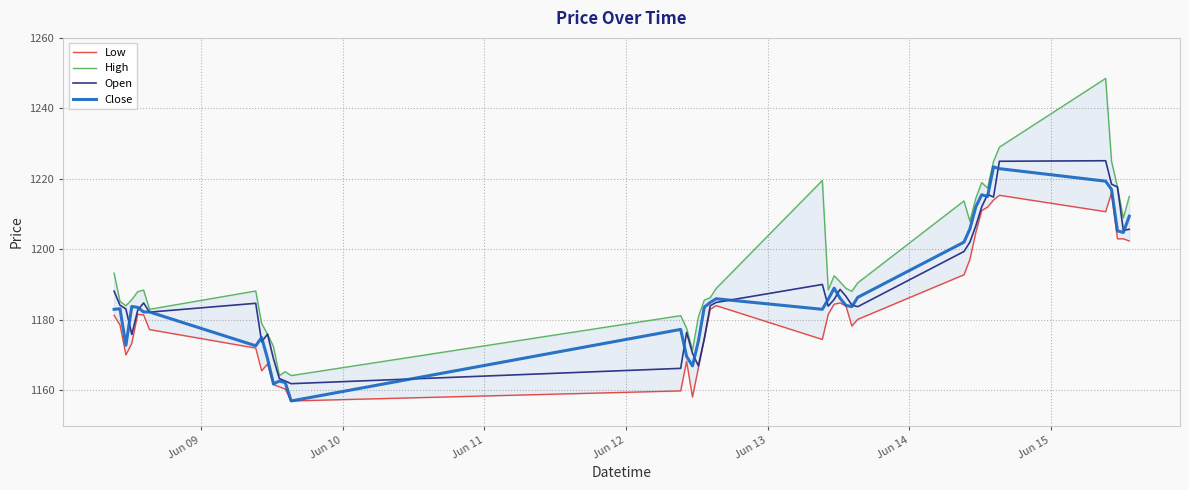

What is the maximum value for Close?

1223.4